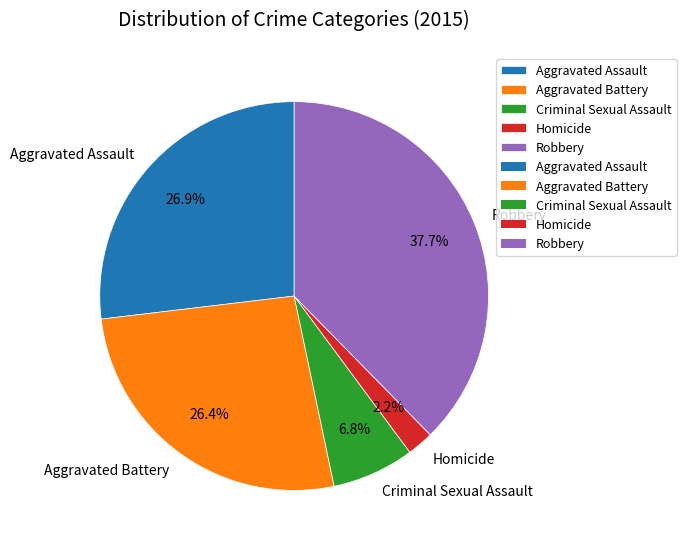

To the nearest percent, what portion does Homicide represent?

2%